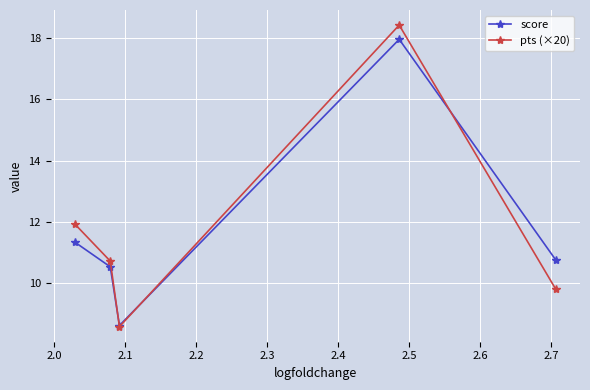

What is the maximum value shown in the chart?

18.4